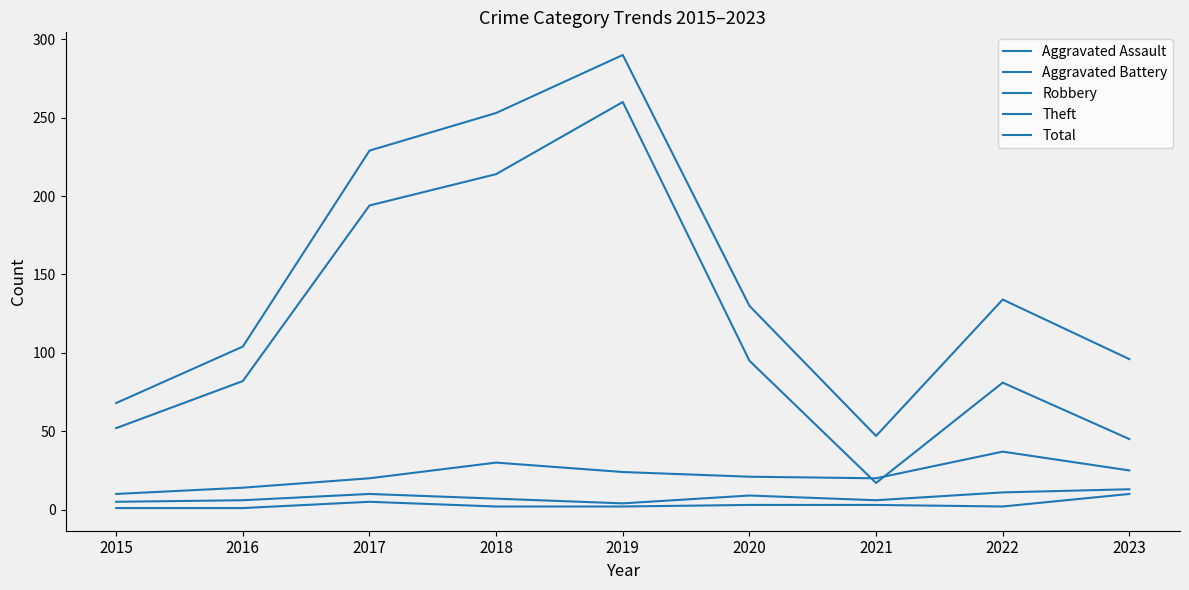

What is the maximum value for Robbery?

37